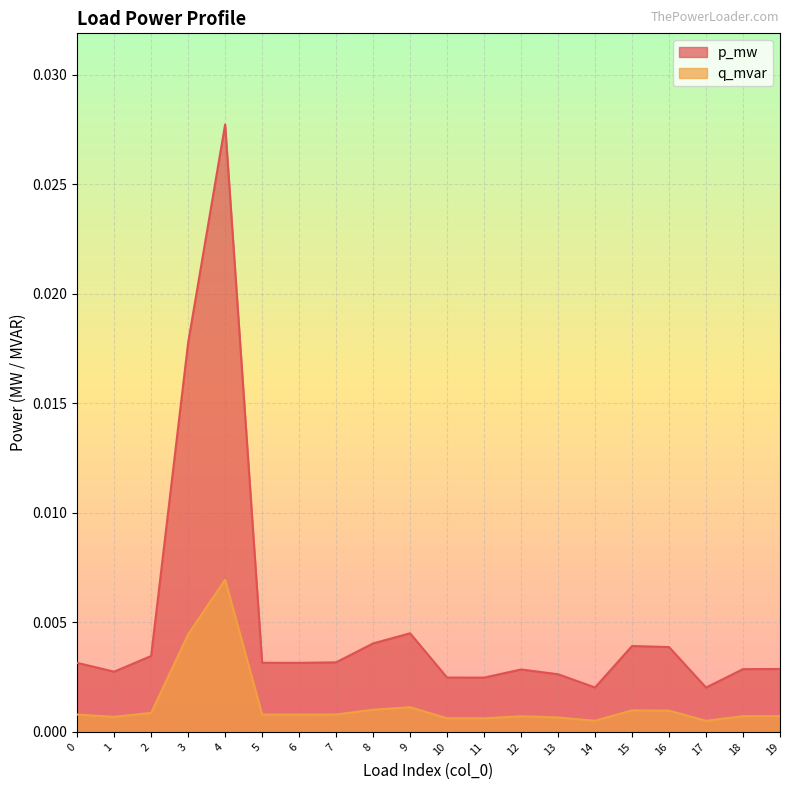

How many lines are shown in the chart?

2